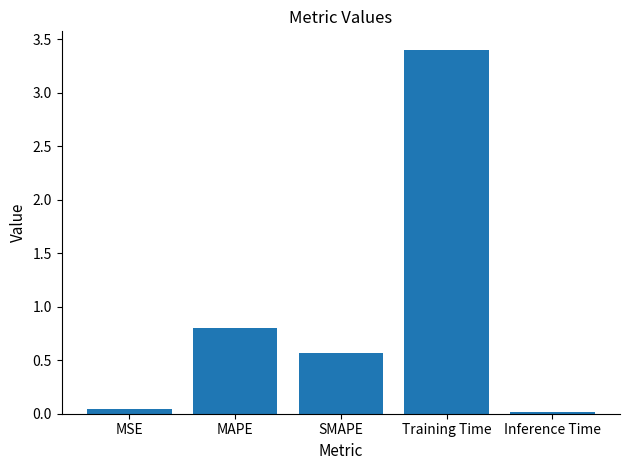

Rank the categories by value from highest to lowest.

Training Time, MAPE, SMAPE, MSE, Inference Time